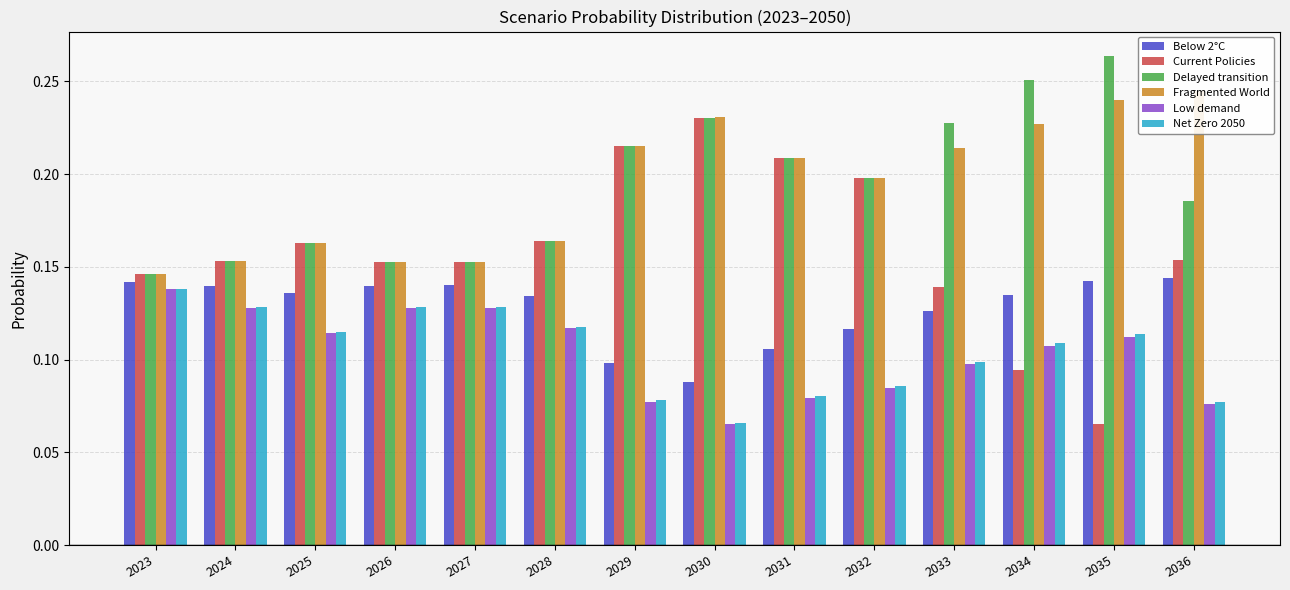

Count the number of categories in the chart.

14